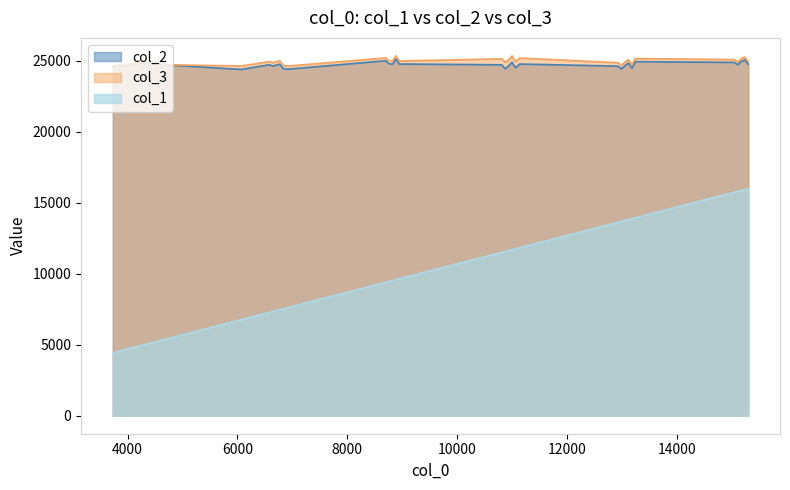

What is the difference between the col_1 values at 17 and 16?

2117